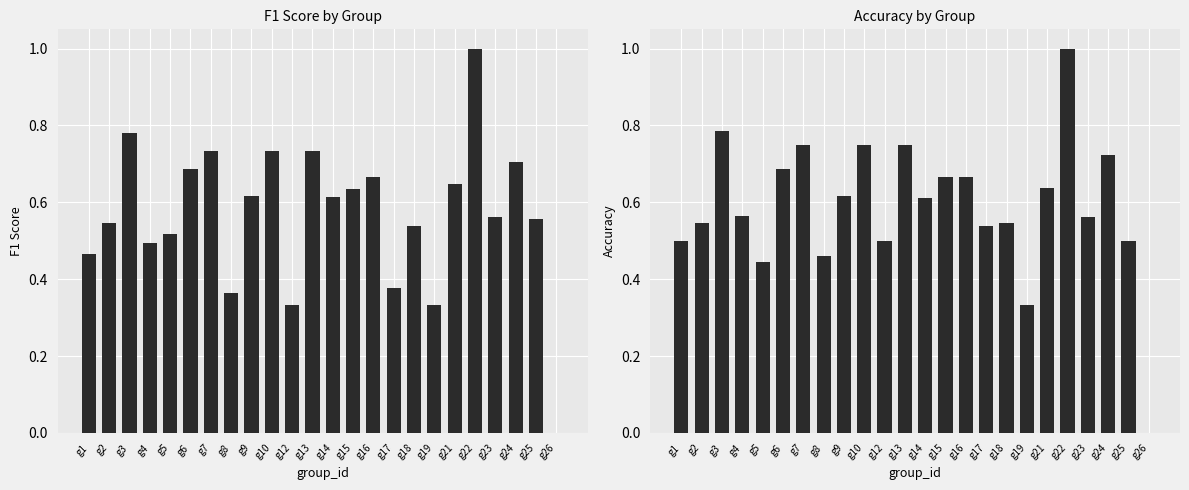

Count the number of data series in this chart.

2